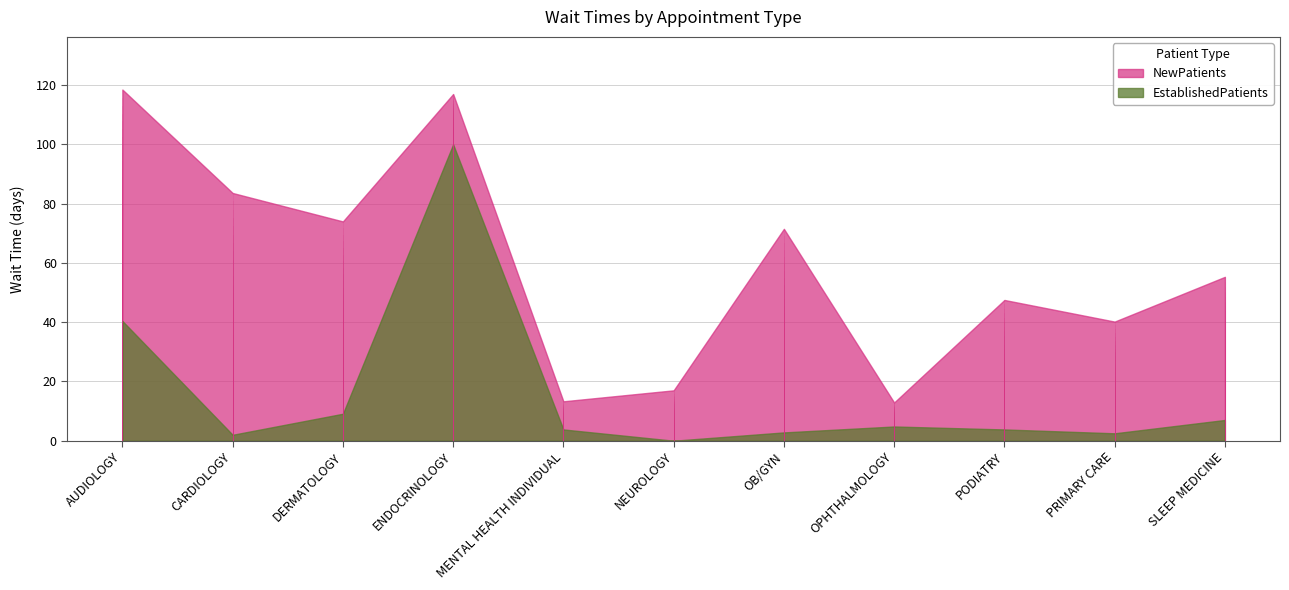

Which has a higher value, MENTAL HEALTH INDIVIDUAL or PODIATRY?

PODIATRY